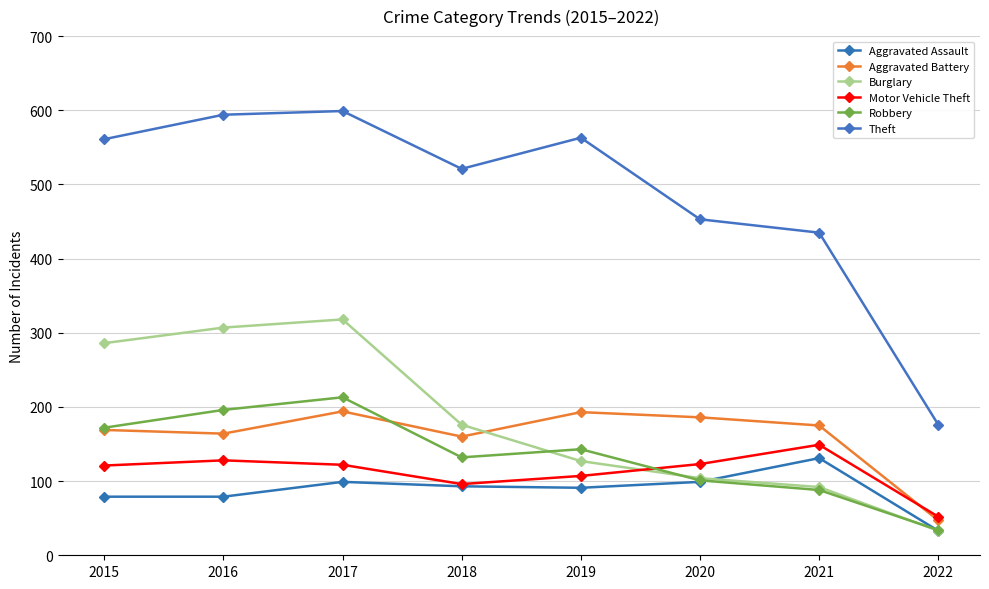

Reading left to right, what are all the values shown in this chart?

Aggravated Assault: 79	79	99	93	91	99	131	33
Aggravated Battery: 169	164	194	160	193	186	175	47
Burglary: 286	307	318	176	127	104	92	33
Motor Vehicle Theft: 121	128	122	96	107	123	149	52
Robbery: 172	196	213	132	143	101	88	34
Theft: 561	594	599	521	563	453	435	176